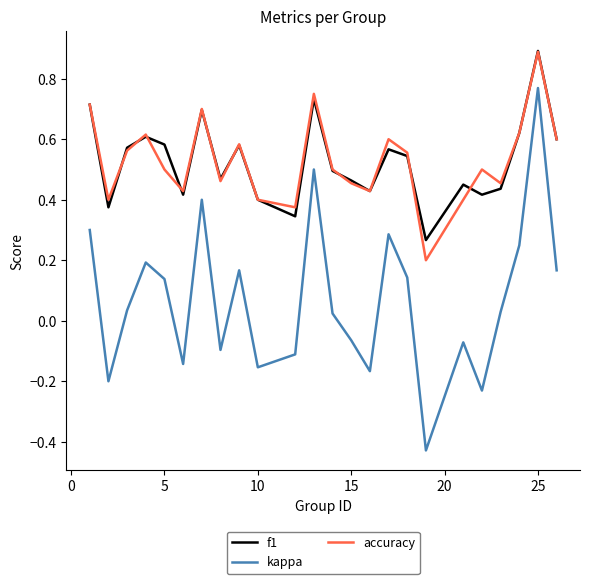

Which series has the widest spread of values?

kappa